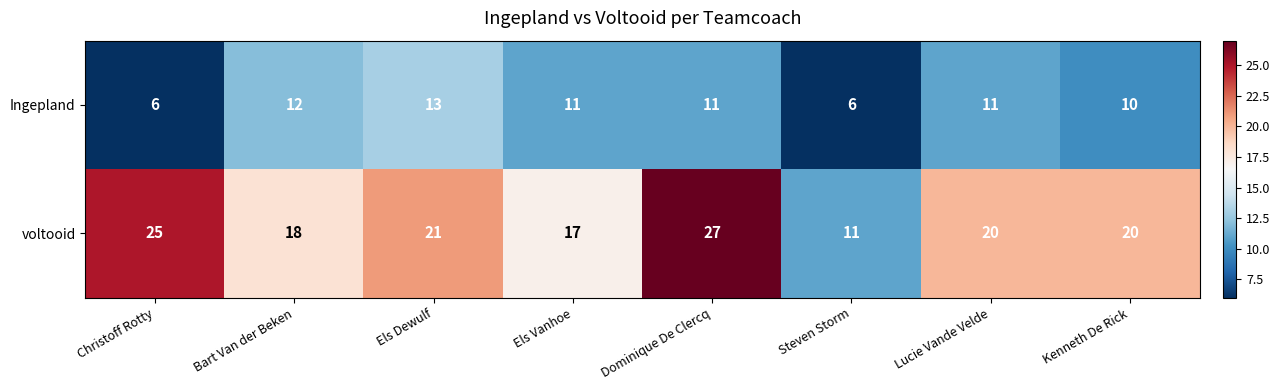

What is the minimum value for Ingepland?

6